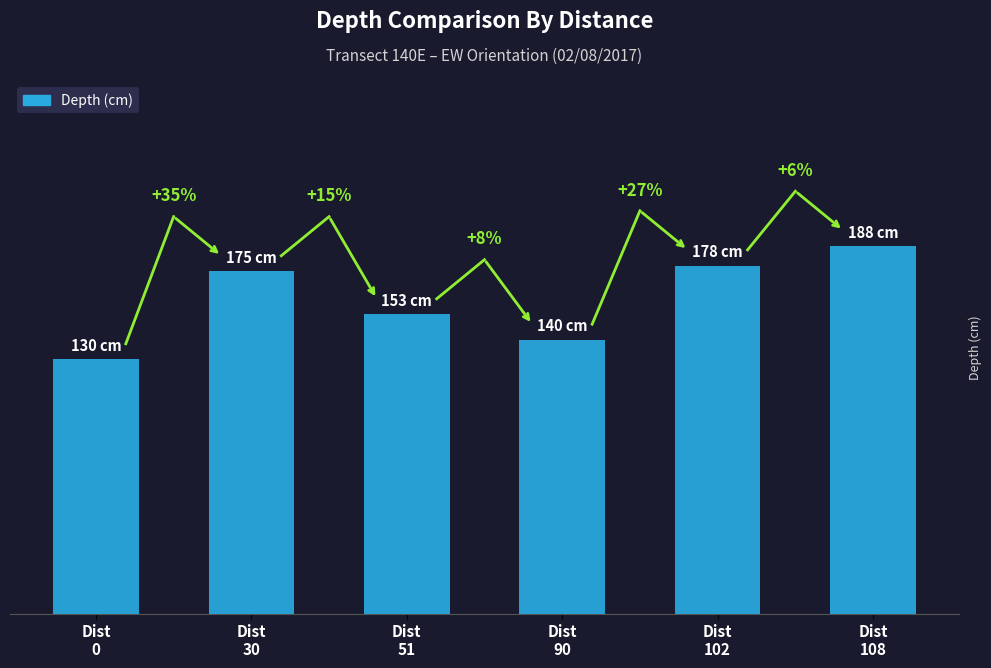

What is the value of the 1st bar from the left?

130